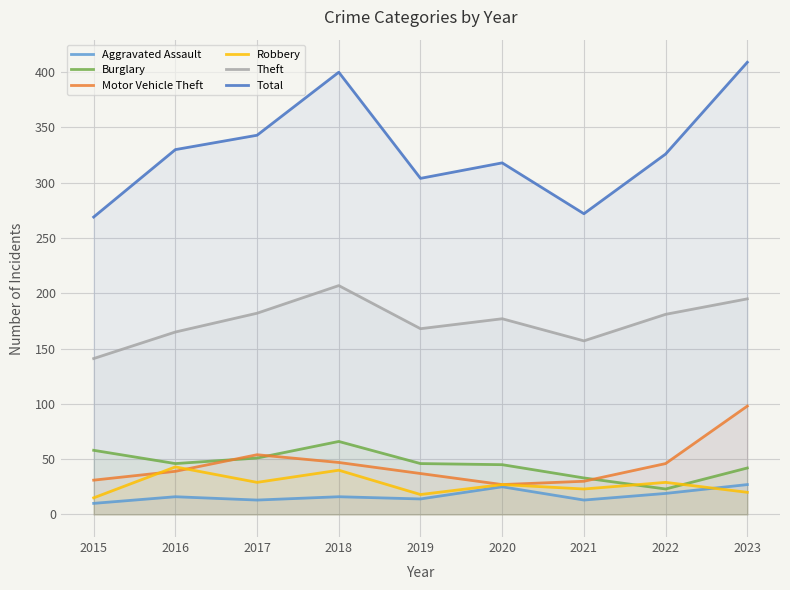

At which category is the sum across all series the highest?

2023